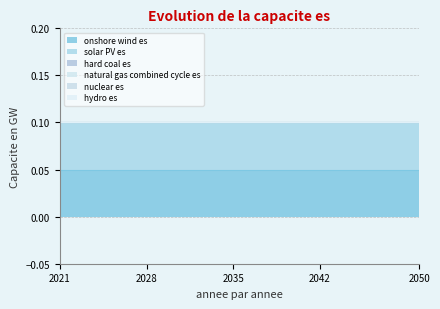

Reading left to right, extract all data points from this chart.

onshore wind es: 0.1	0.1	0.1	0.1	0.1	0.1	0.1	0.1	0.1	0.1	0.1	0.1	0.1	0.1	0.1	0.1	0.1	0.1	0.1	0.1	0.1	0.1	0.1	0.1	0.1	0.1	0.1	0.1	0.1	0.1
solar PV es: 0.1	0.1	0.1	0.1	0.1	0.1	0.1	0.1	0.1	0.1	0.1	0.1	0.1	0.1	0.1	0.1	0.1	0.1	0.1	0.1	0.1	0.1	0.1	0.1	0.1	0.1	0.1	0.1	0.1	0.1
hard coal es: 0.0	0.0	0.0	0.0	0.0	0.0	0.0	0.0	0.0	0.0	0.0	0.0	0.0	0.0	0.0	0.0	0.0	0.0	0.0	0.0	0.0	0.0	0.0	0.0	0.0	0.0	0.0	0.0	0.0	0.0
natural gas combined cycle es: 0.0	0.0	0.0	0.0	0.0	0.0	0.0	0.0	0.0	0.0	0.0	0.0	0.0	0.0	0.0	0.0	0.0	0.0	0.0	0.0	0.0	0.0	0.0	0.0	0.0	0.0	0.0	0.0	0.0	0.0
nuclear es: 0.0	0.0	0.0	0.0	0.0	0.0	0.0	0.0	0.0	0.0	0.0	0.0	0.0	0.0	0.0	0.0	0.0	0.0	0.0	0.0	0.0	0.0	0.0	0.0	0.0	0.0	0.0	0.0	0.0	0.0
hydro es: 0.0	0.0	0.0	0.0	0.0	0.0	0.0	0.0	0.0	0.0	0.0	0.0	0.0	0.0	0.0	0.0	0.0	0.0	0.0	0.0	0.0	0.0	0.0	0.0	0.0	0.0	0.0	0.0	0.0	0.0